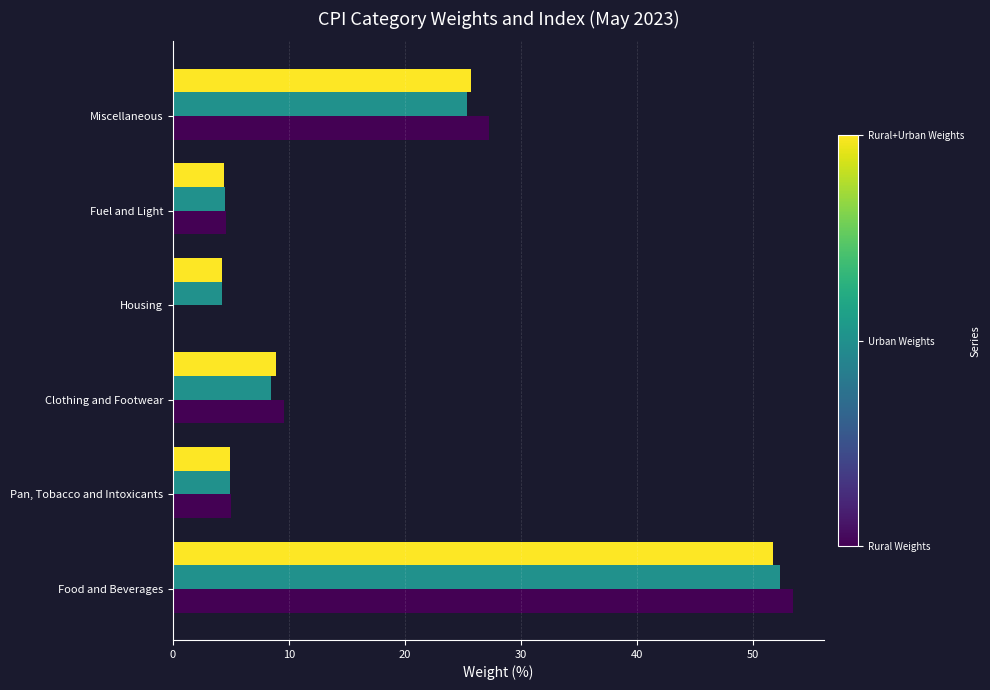

What is the total value across all series at Pan, Tobacco and Intoxicants?

14.9